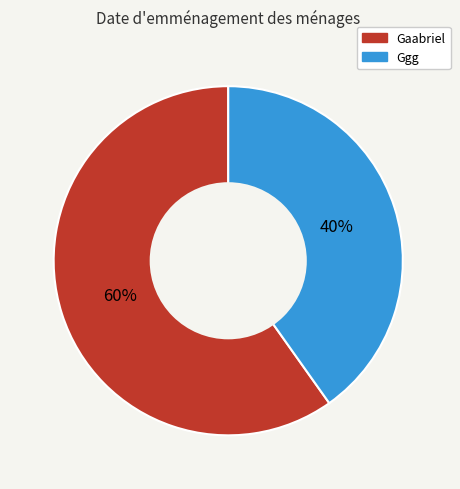

What is the smallest slice in the pie chart?

Ggg